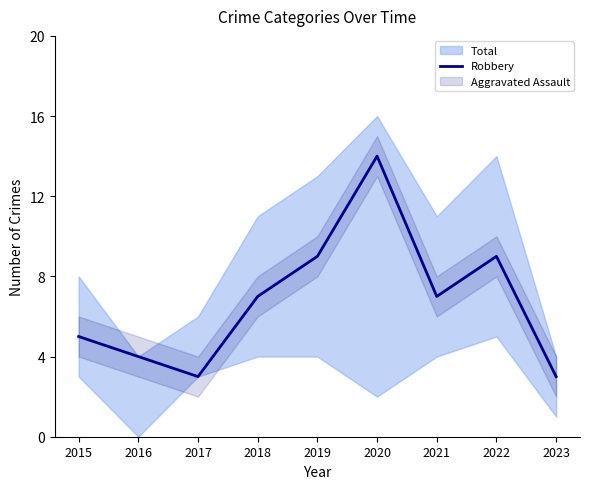

Between 2023 and 2021, which is larger?

2021